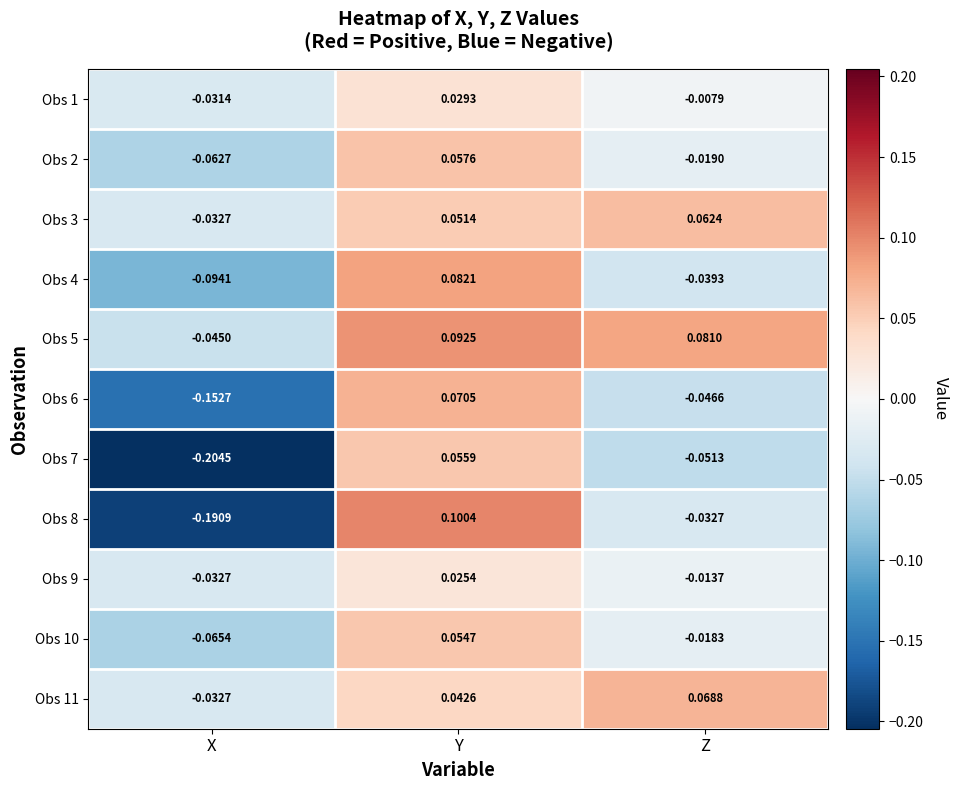

At which category is the sum across all series the highest?

Y